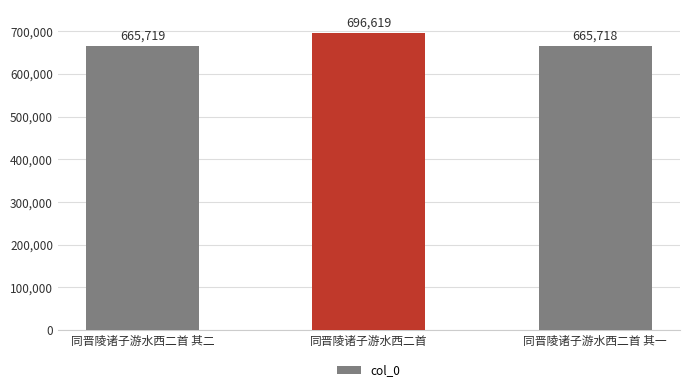

What is the sum of the values at 同晋陵诸子游水西二首 其一 and 同晋陵诸子游水西二首?

1362337